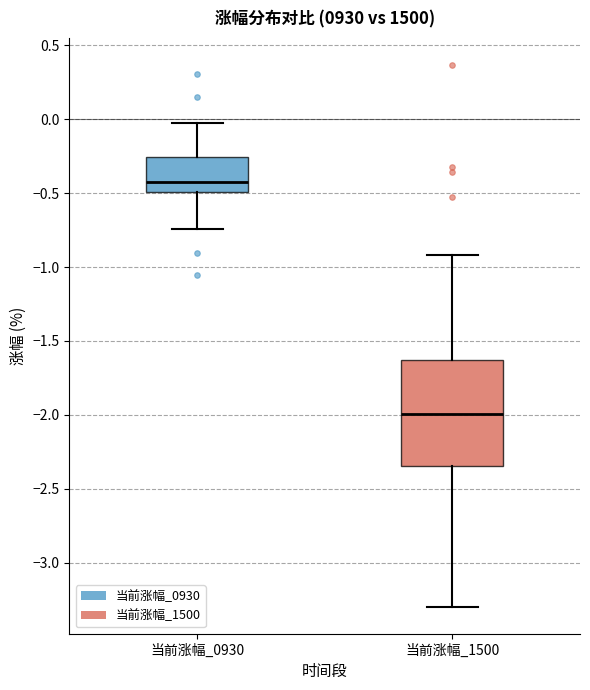

Reading left to right, transcribe this box plot: for each box, give where its median line is, the range the box spans, and where its two whiskers end, as read against the y-axis. The values are not printed on the chart, so give them approximately, as read against the axis.

当前涨幅_0930: median -0.45, box -0.50 to -0.25, whiskers -0.75 to -0.05
当前涨幅_1500: median -2.00, box -2.35 to -1.65, whiskers -3.30 to -0.90